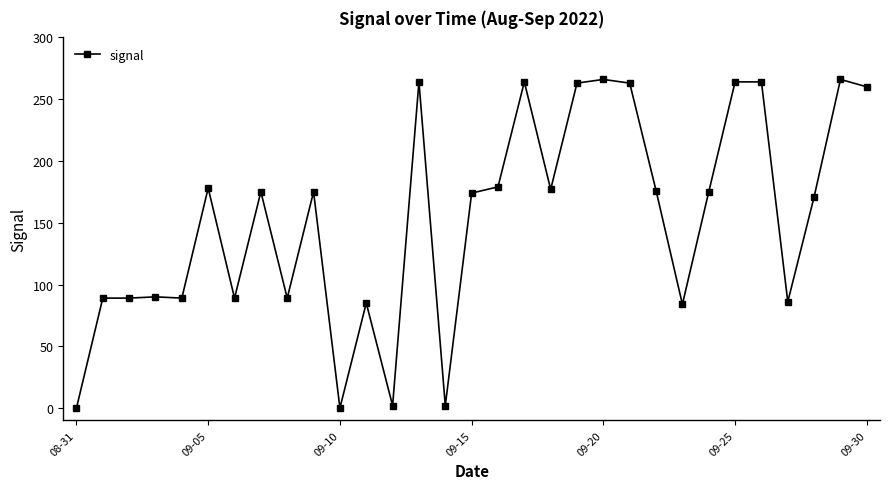

What is the difference between the maximum and minimum values?

266